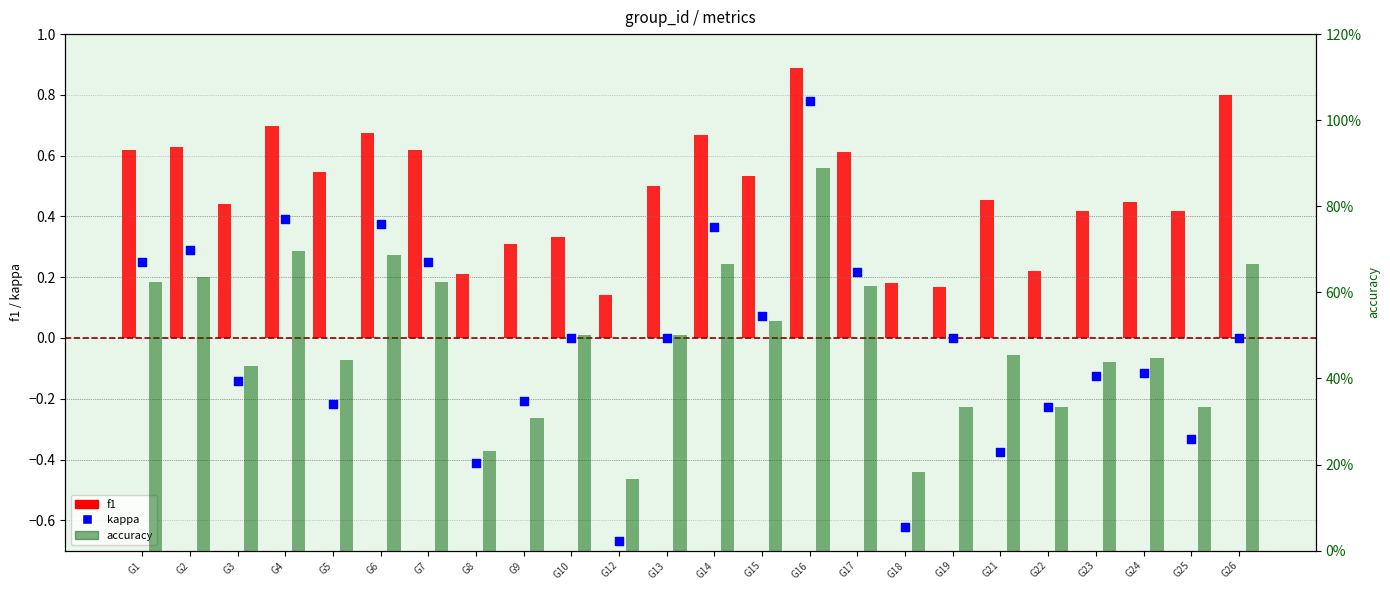

Which series has the widest spread of Y values?

kappa